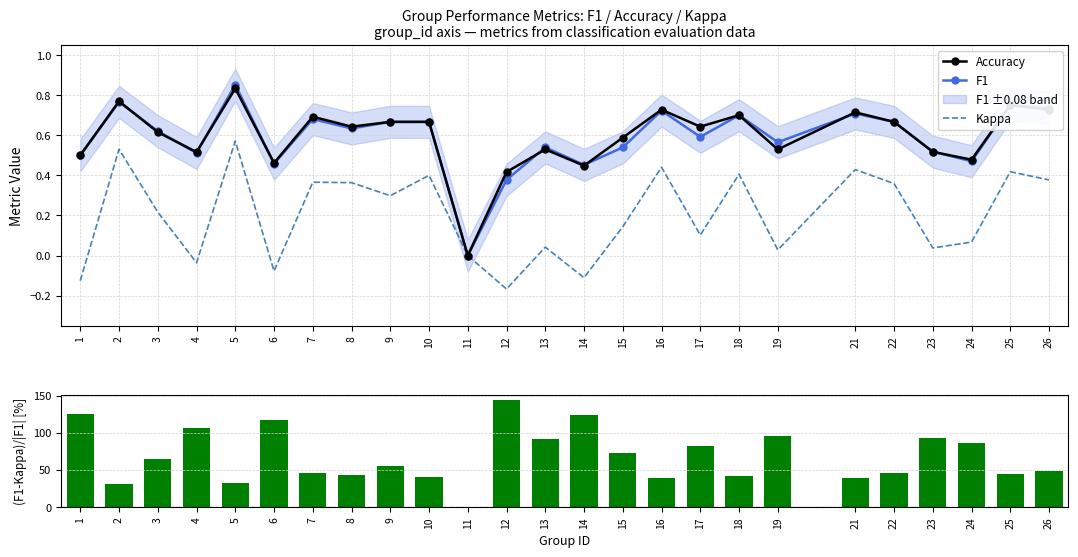

What is the value of the (F1-Kappa)/|F1| [%] bar at the 20th from the left?

39.5